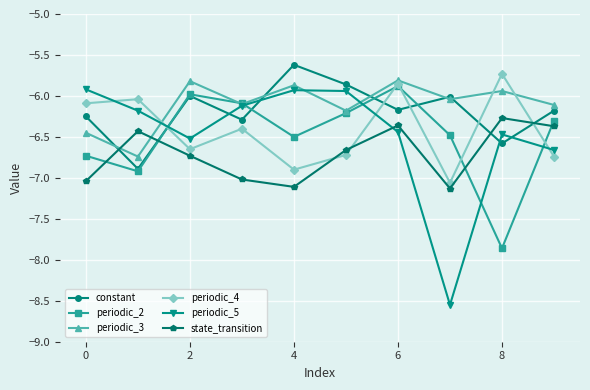

Which series has the widest spread of values?

periodic_5